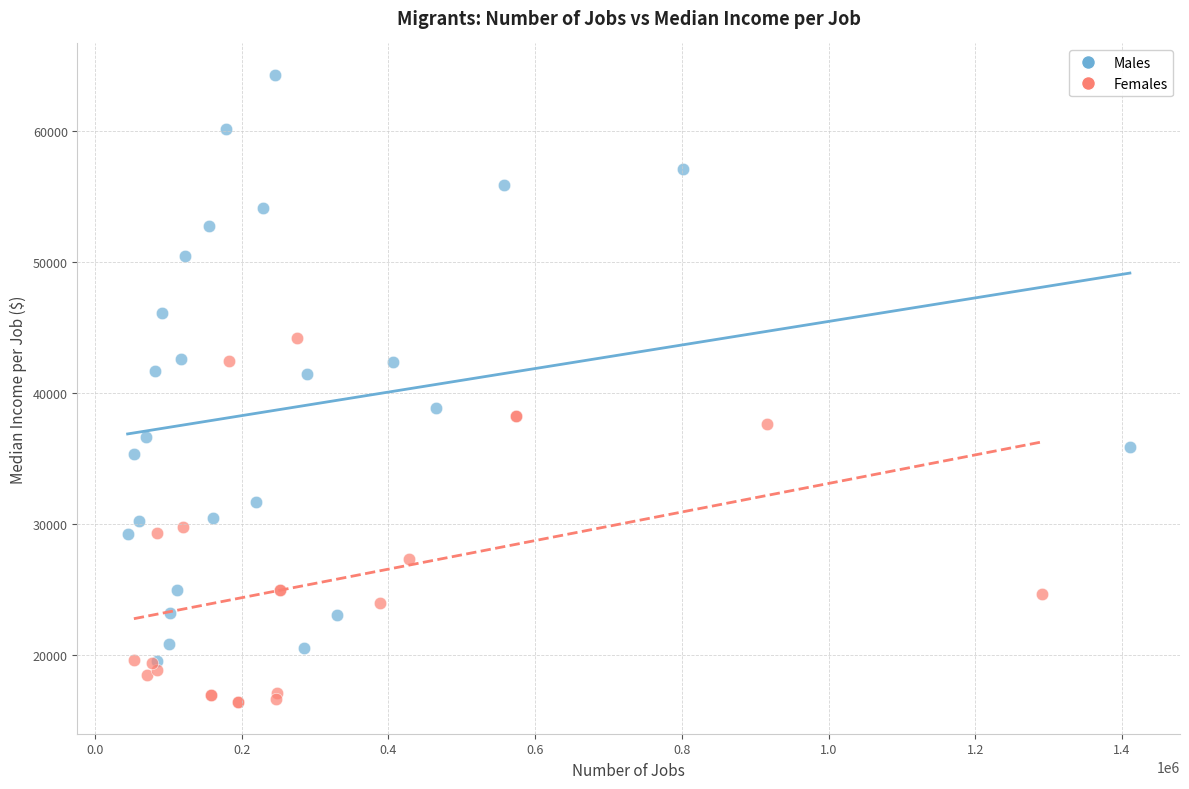

Which series has the widest spread of Y values?

Males